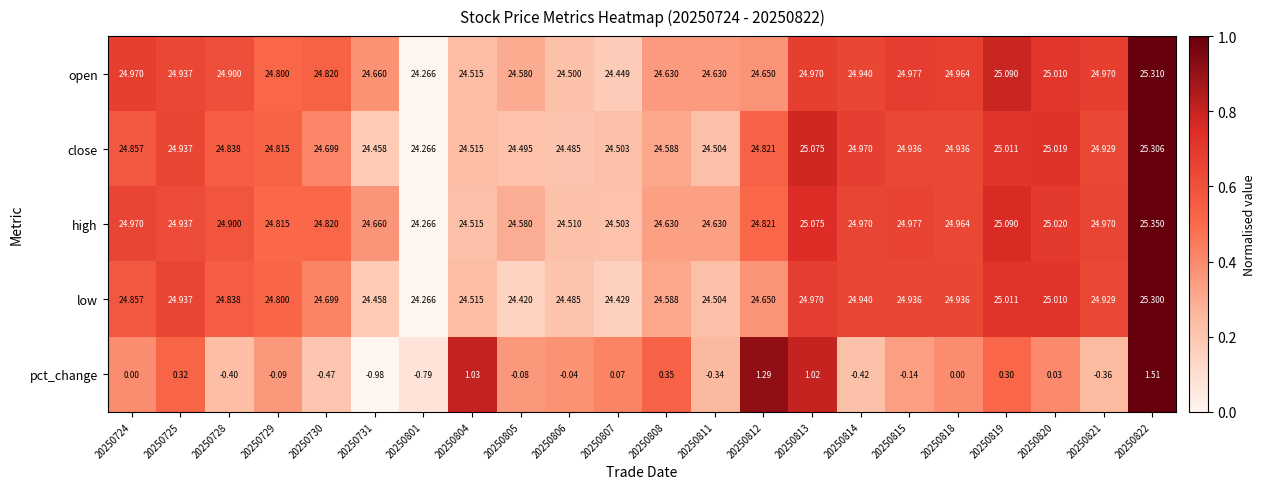

Between 20250724 and 20250731, which series saw the biggest shift?

pct_change